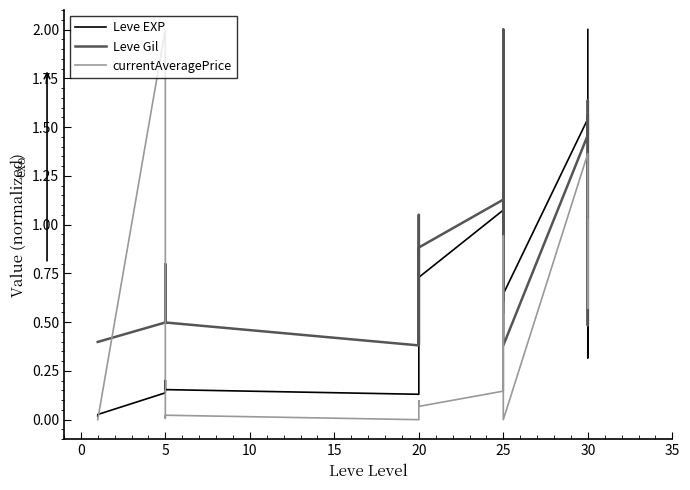

What is the total value across all series at 25?

2.3